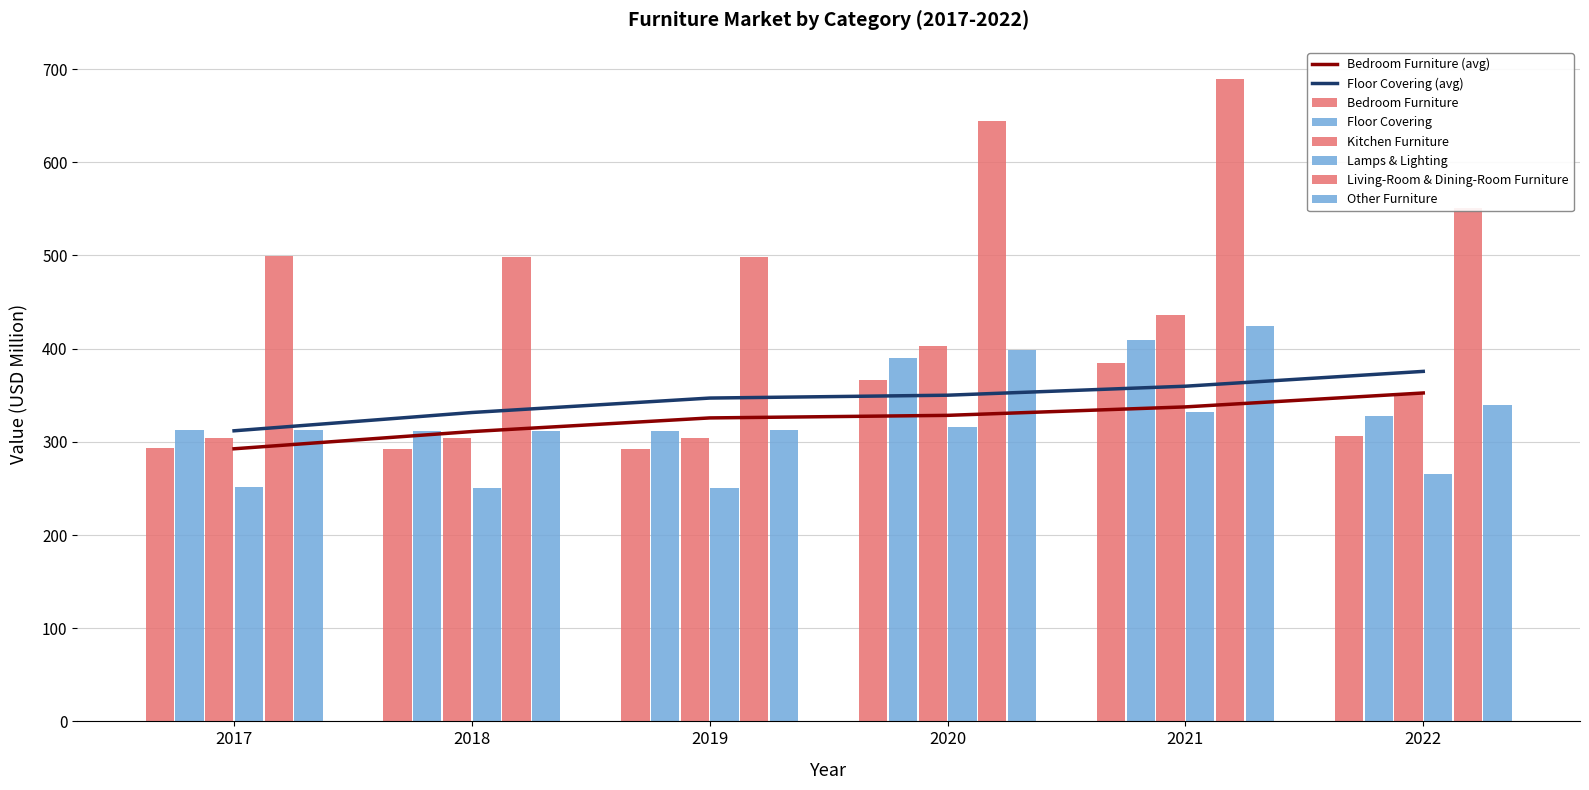

How many series are shown in this chart?

6